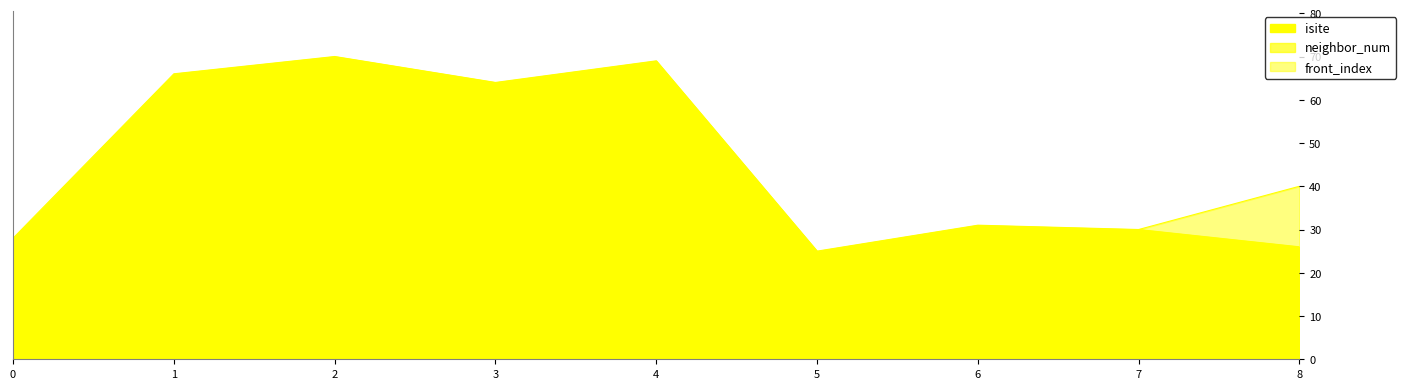

Between 2 and 8, which is larger?

2